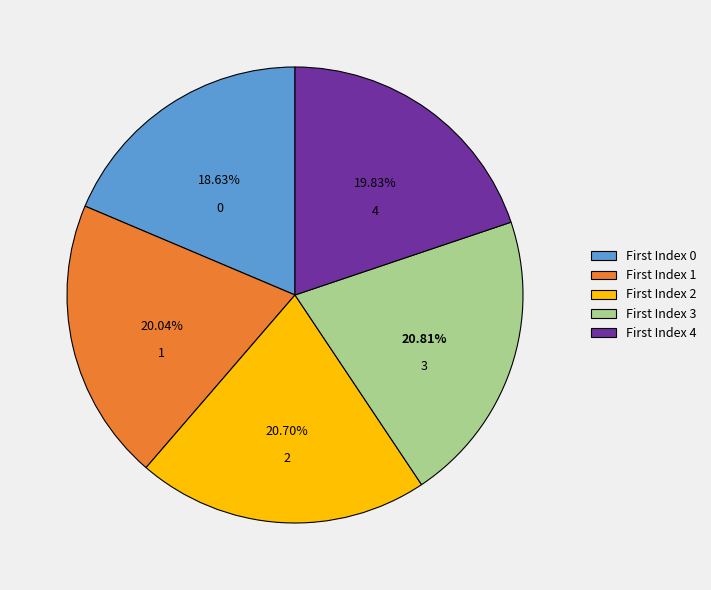

Is there any slice that represents more than half of the pie?

No